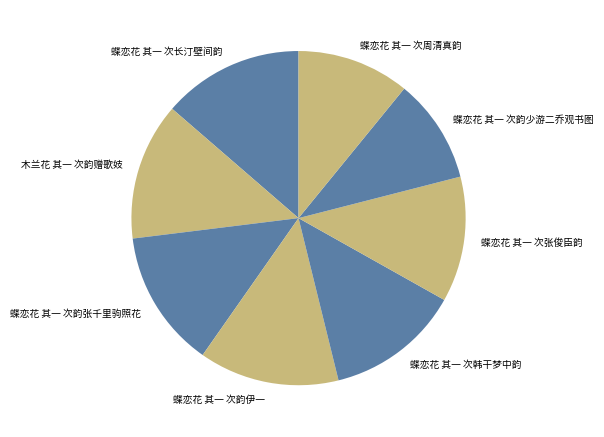

Is there any slice that represents more than half of the pie?

No